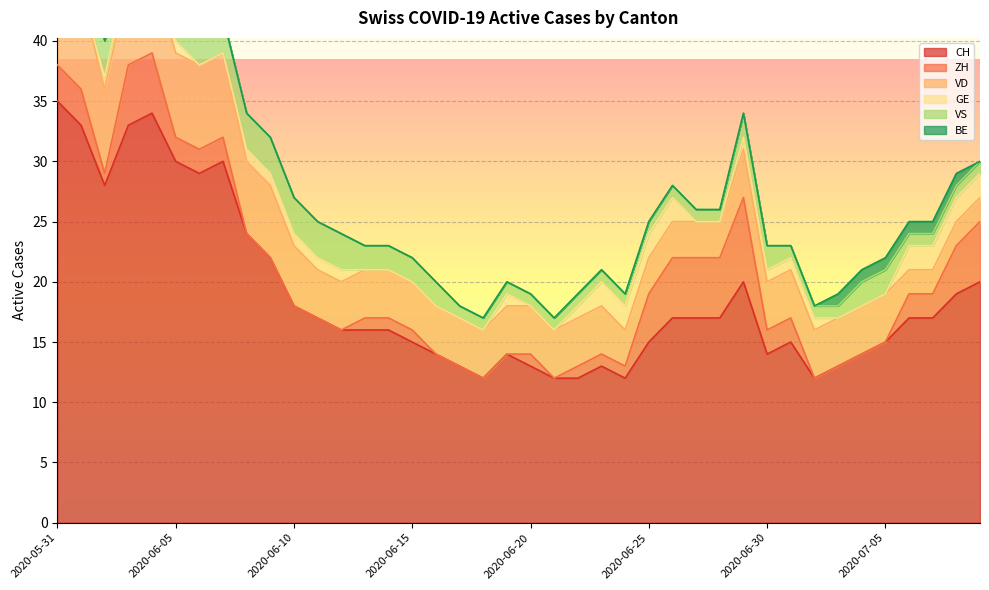

What is the average value of the VD series?

4